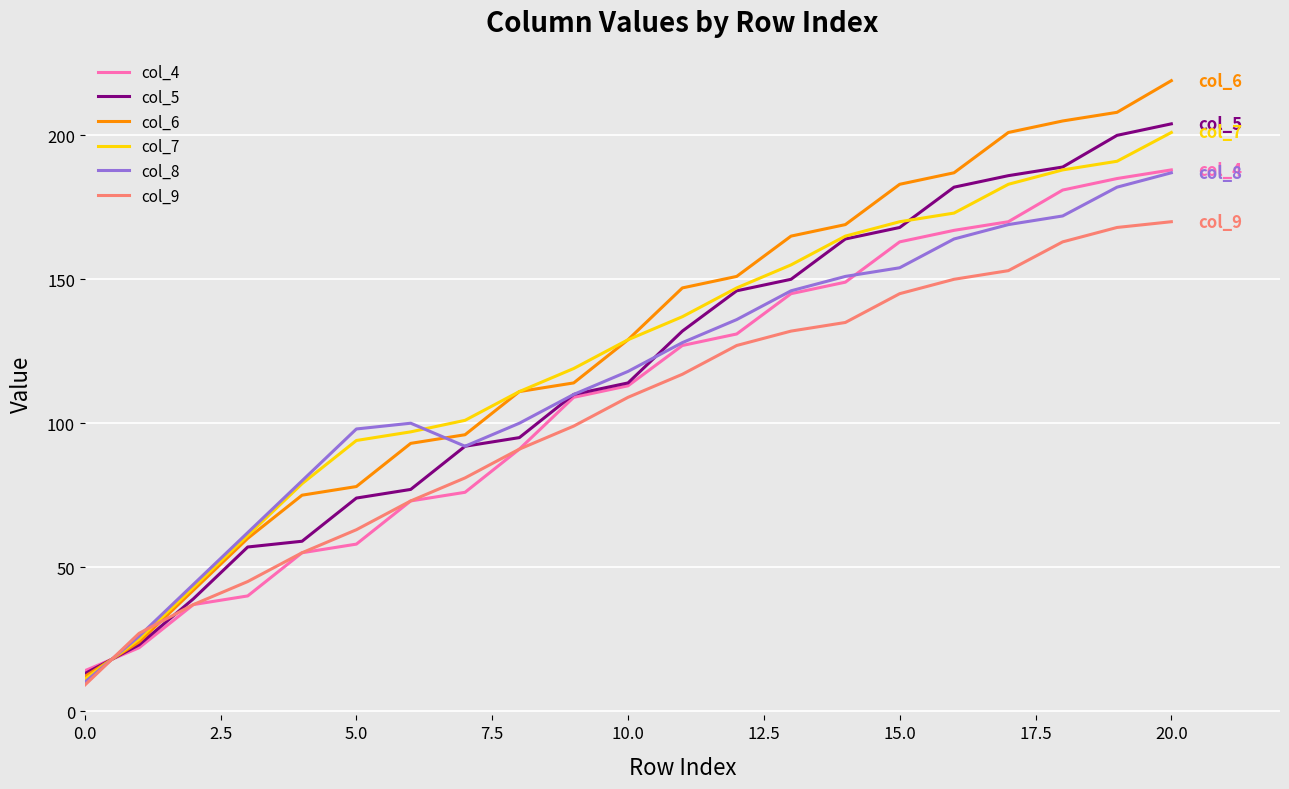

Does the chart display data point markers on the line(s)?

No